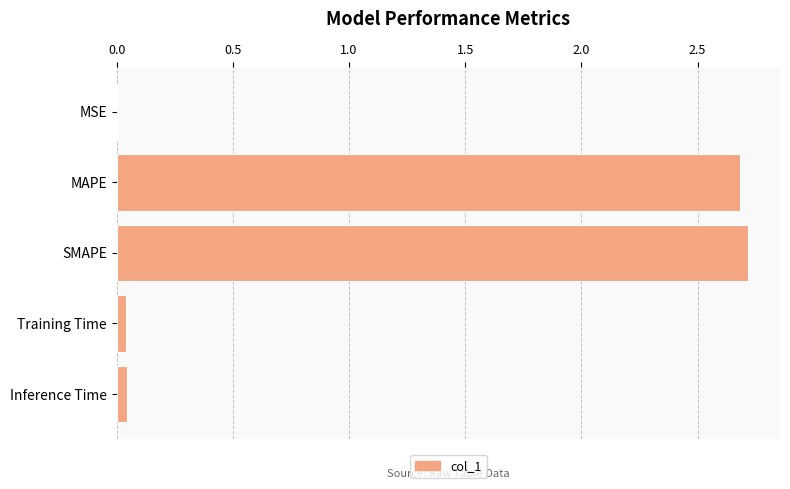

What is the sum of all values?

5.5